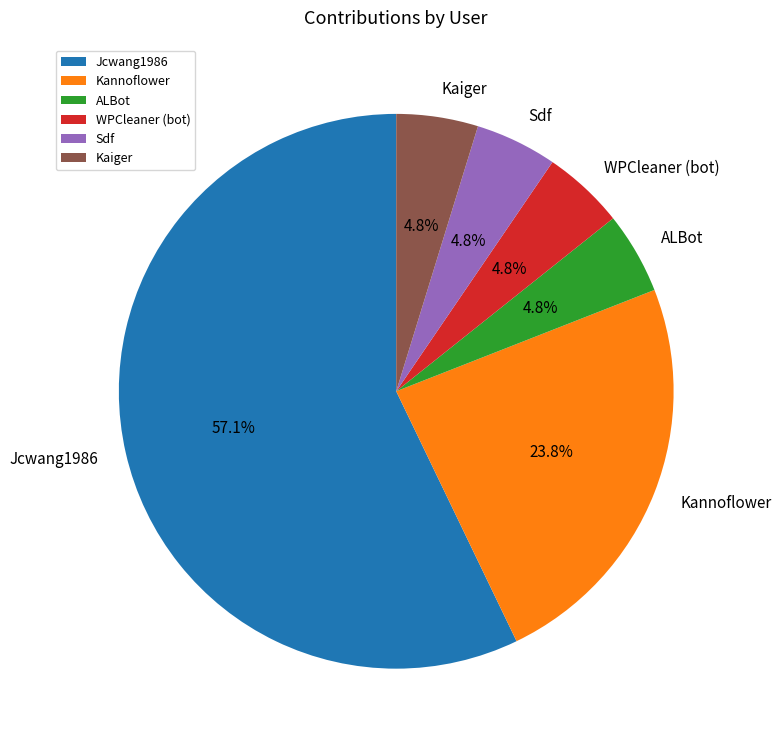

To the nearest percent, what is the average slice percentage?

17%